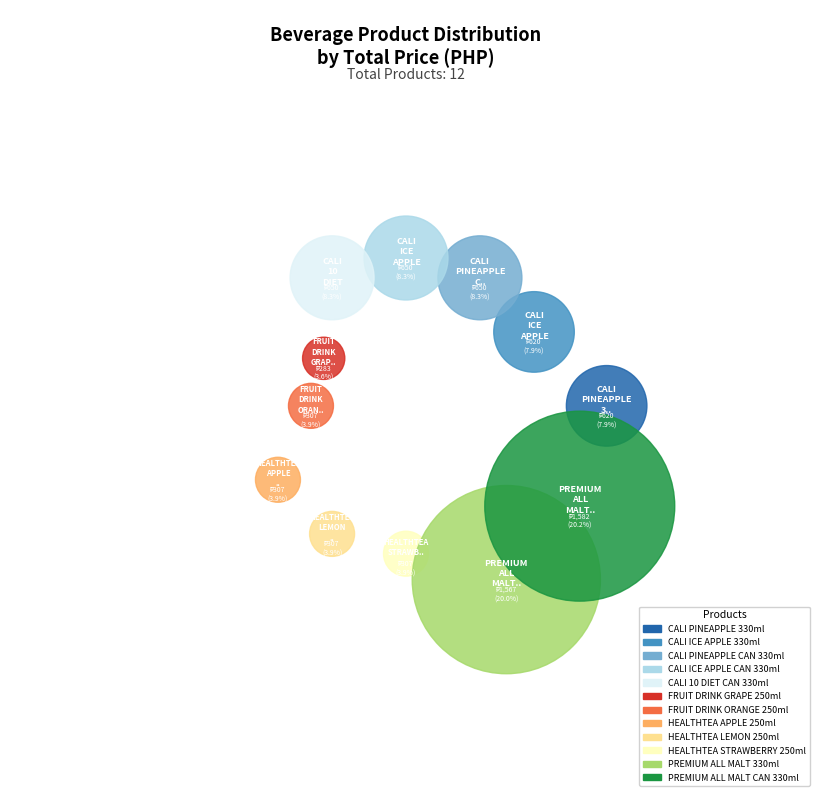

What percentage is NOT represented by HEALTHTEA APPLE 250ml?

96.1%